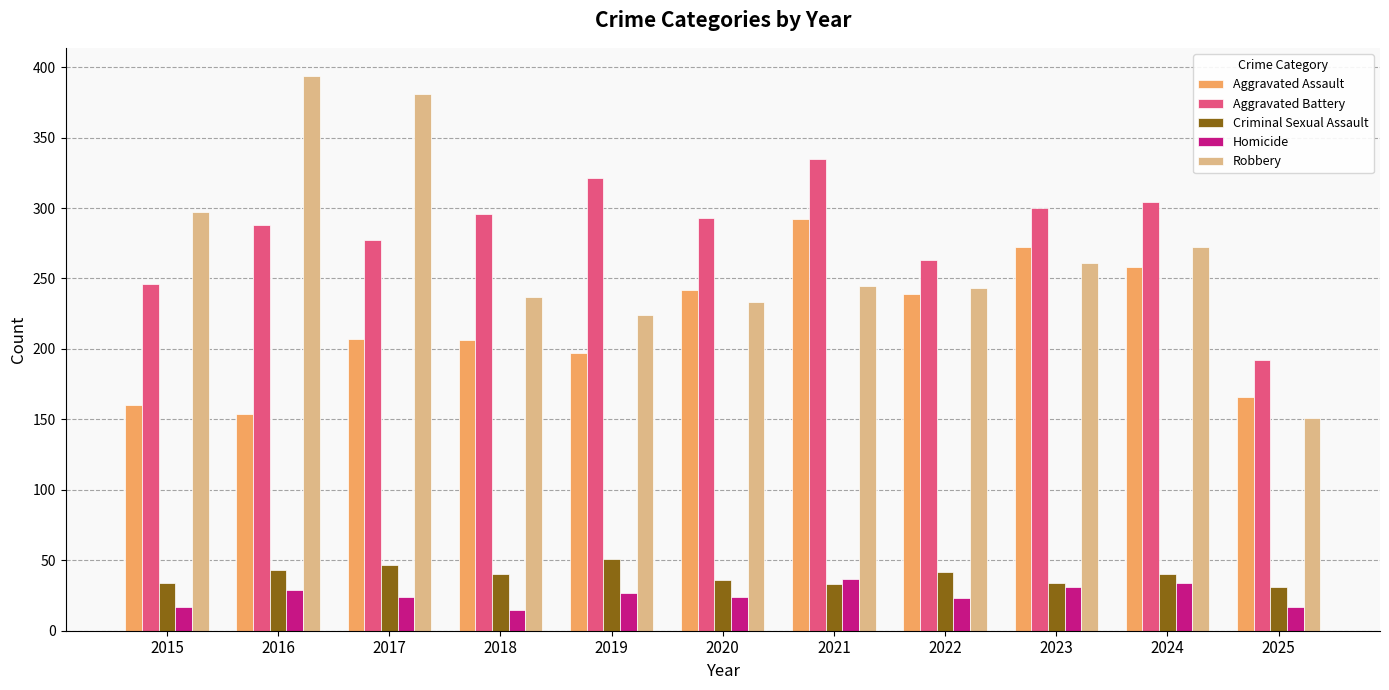

What is the difference between the second highest and minimum values in the Criminal Sexual Assault series?

16